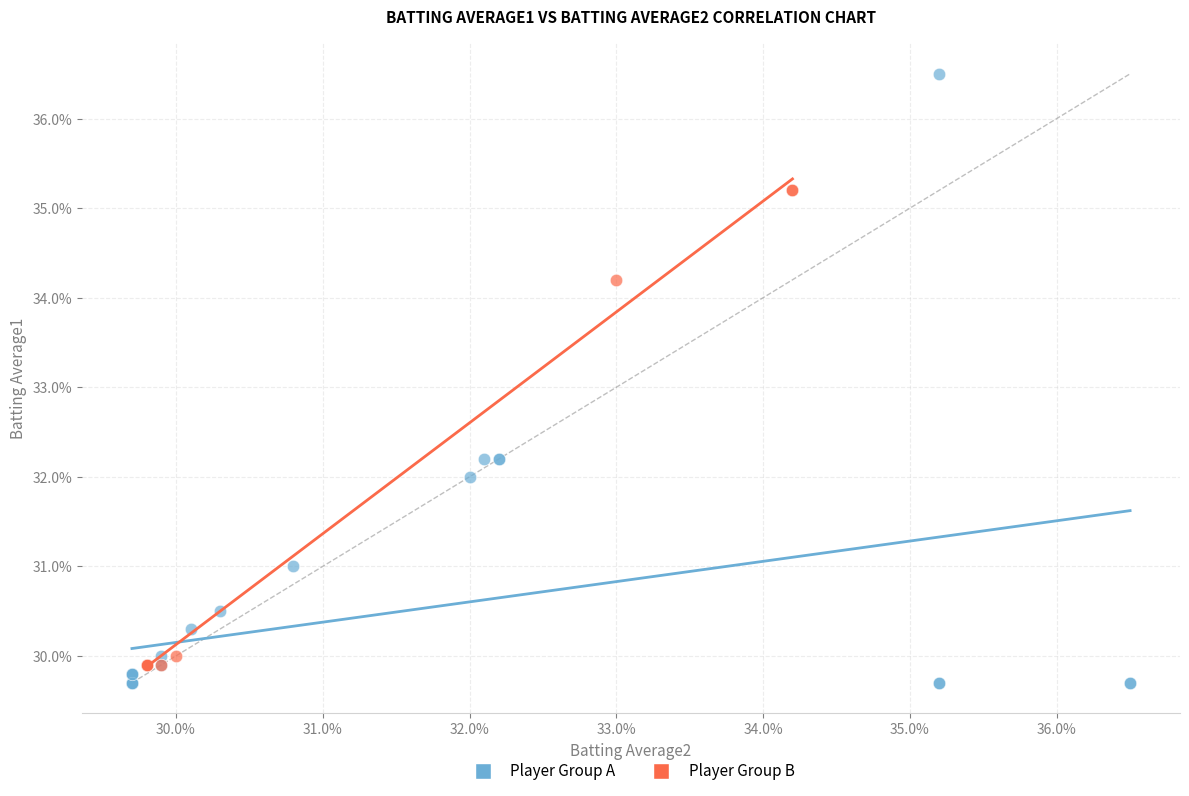

What are all the series names shown in the legend?

Player Group A, Player Group B